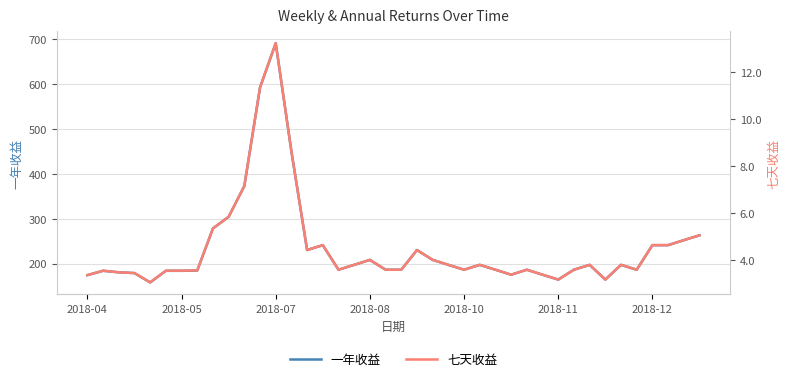

What is the lowest value of the 一年收益 series?

158.1